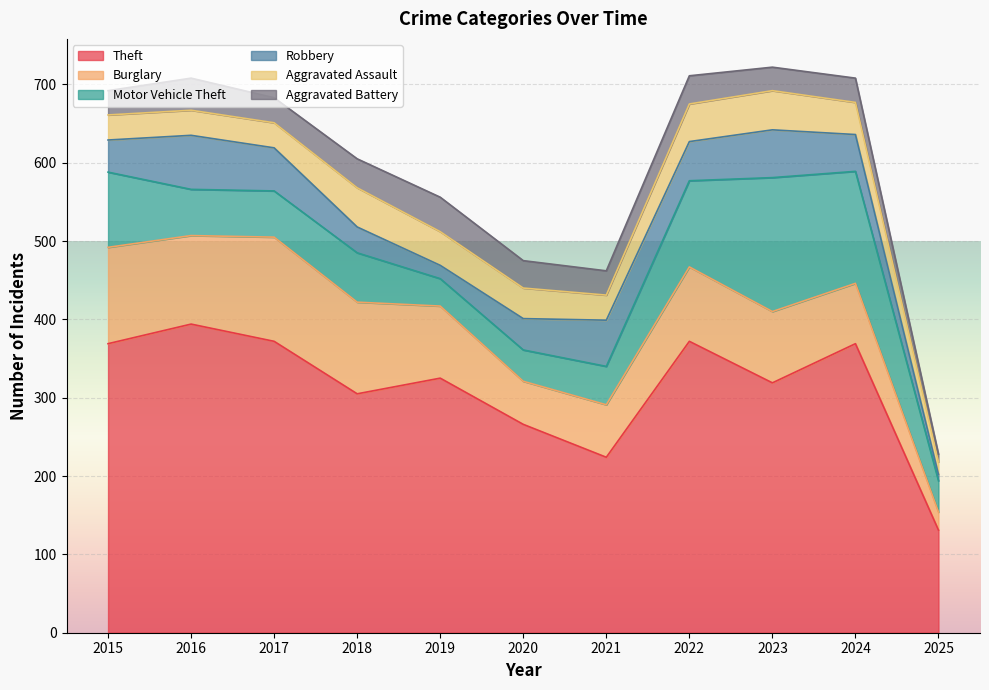

How many interior local peaks does the Robbery series have?

3